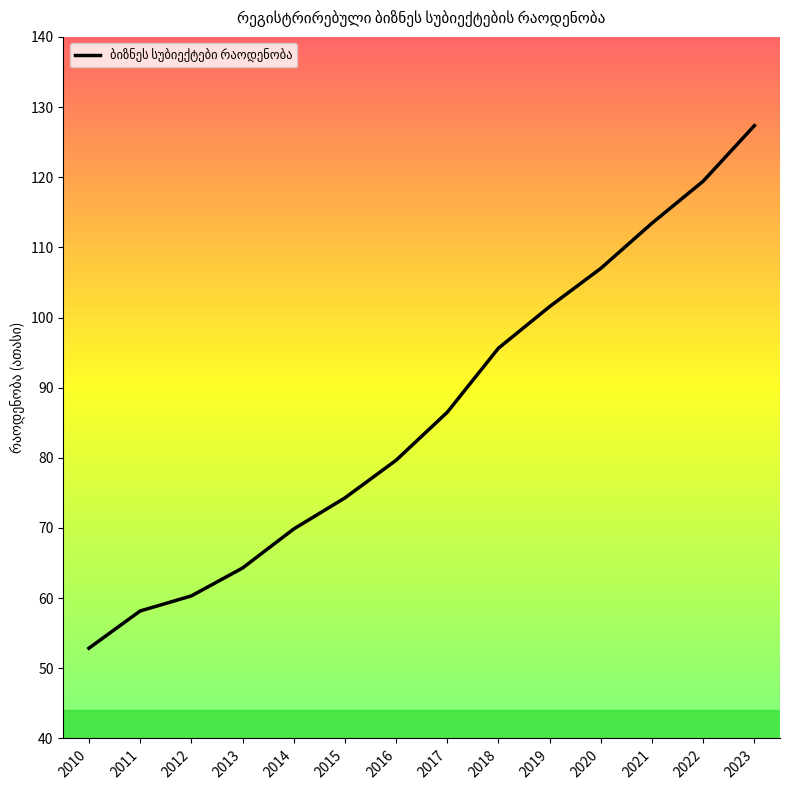

How many categories are shown in the chart?

14